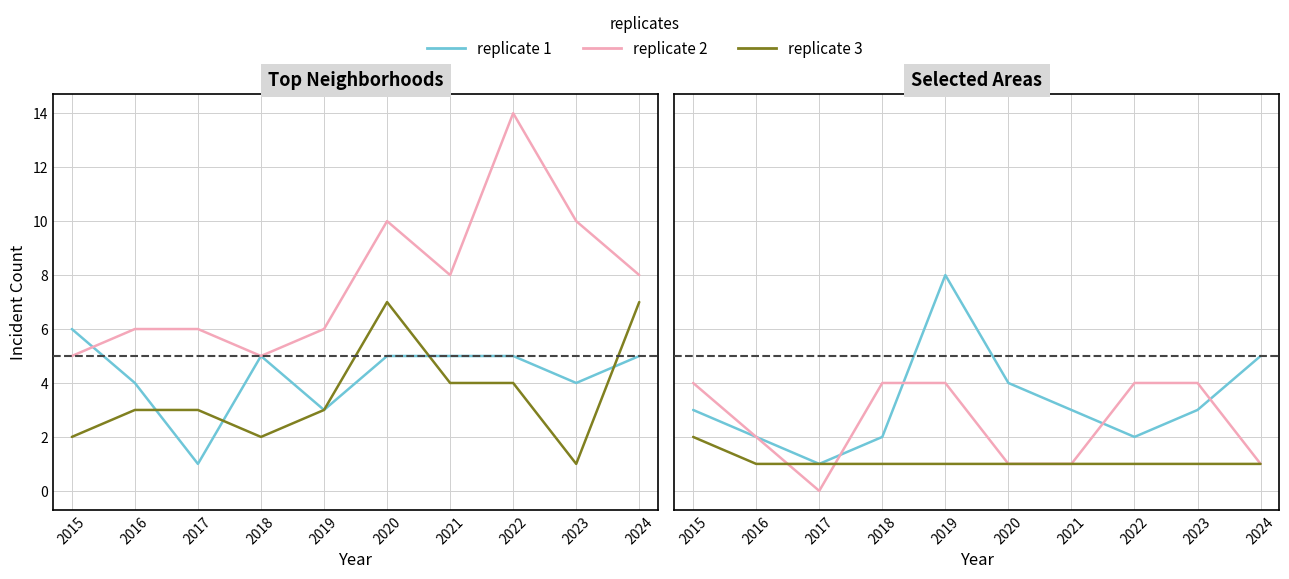

At how many categories does at least one series exceed 2?

8